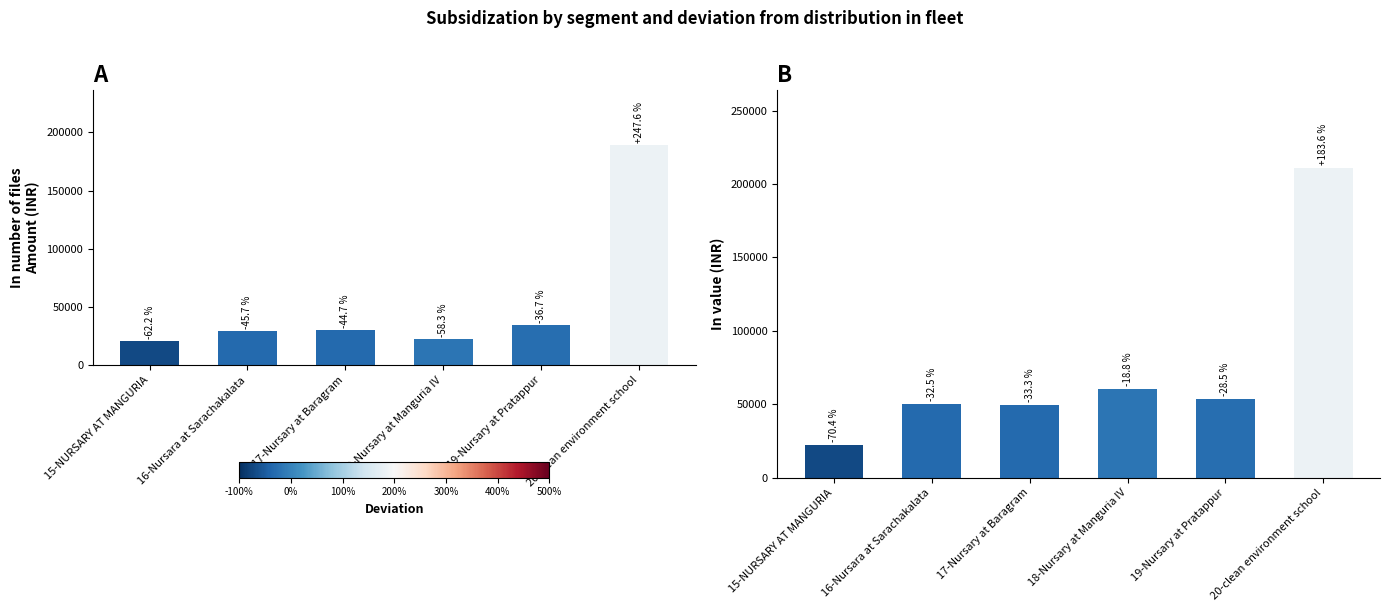

Reading right to left, extract all data points from this chart.

Unskilled: 20-clean environment school=188920	19-Nursary at Pratappur=34380	18-Nursary at Manguria IV=22680	17-Nursary at Baragram=30060	16-Nursara at Sarachakalata=29520	15-NURSARY AT MANGURIA=20520
Total: 20-clean environment school=211010	19-Nursary at Pratappur=53240	18-Nursary at Manguria IV=60400	17-Nursary at Baragram=49622	16-Nursara at Sarachakalata=50216	15-NURSARY AT MANGURIA=22005